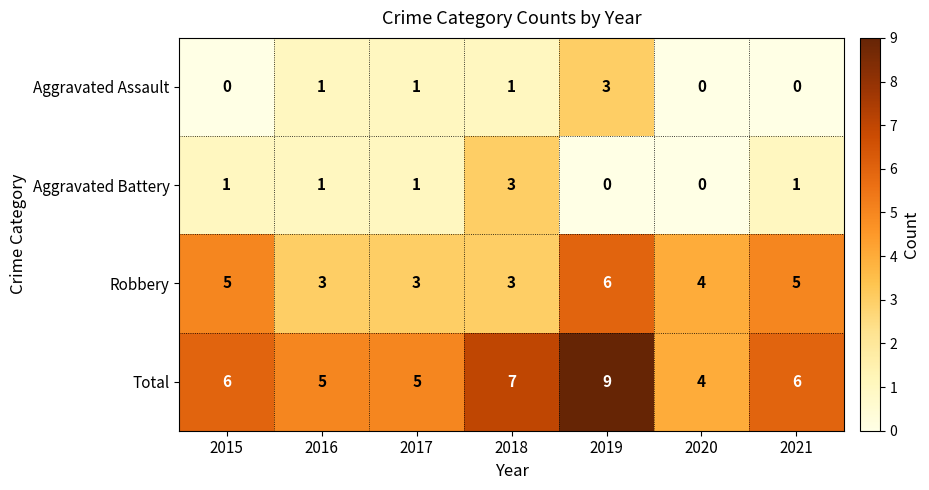

Rank the series at 2021 from highest to lowest value.

Total, Robbery, Aggravated Battery, Aggravated Assault